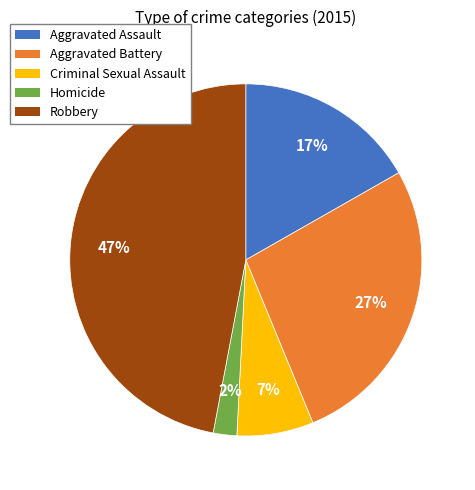

Count the number of slices in the pie.

5